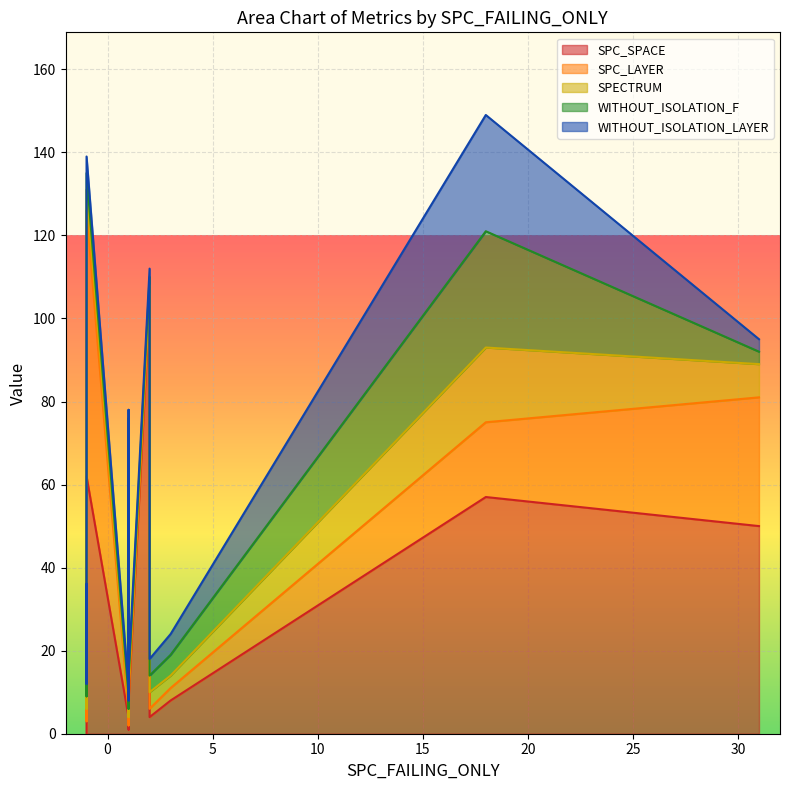

Reading left to right, extract all data points from this chart.

SPC_SPACE: -1=4	3=8	-1=0	2=104	1=5	18=57	-1=0	1=1	1=68	31=50	1=4	1=4	2=4	1=4	1=71	1=8	2=4	31=50	-1=62
SPC_LAYER: -1=1	3=3	-1=9	2=2	1=1	18=18	-1=3	1=1	1=1	31=31	1=1	1=1	2=2	1=1	1=1	1=1	2=2	31=31	-1=64
SPECTRUM: -1=2	3=3	-1=9	2=2	1=2	18=18	-1=3	1=2	1=2	31=8	1=2	1=2	2=4	1=2	1=2	1=2	2=4	31=8	-1=5
WITHOUT_ISOLATION_F: -1=2	3=5	-1=9	2=2	1=2	18=28	-1=3	1=2	1=2	31=3	1=2	1=2	2=4	1=2	1=2	1=2	2=4	31=3	-1=4
WITHOUT_ISOLATION_LAYER: -1=2	3=5	-1=9	2=2	1=2	18=28	-1=3	1=2	1=2	31=3	1=2	1=2	2=4	1=2	1=2	1=2	2=4	31=3	-1=4